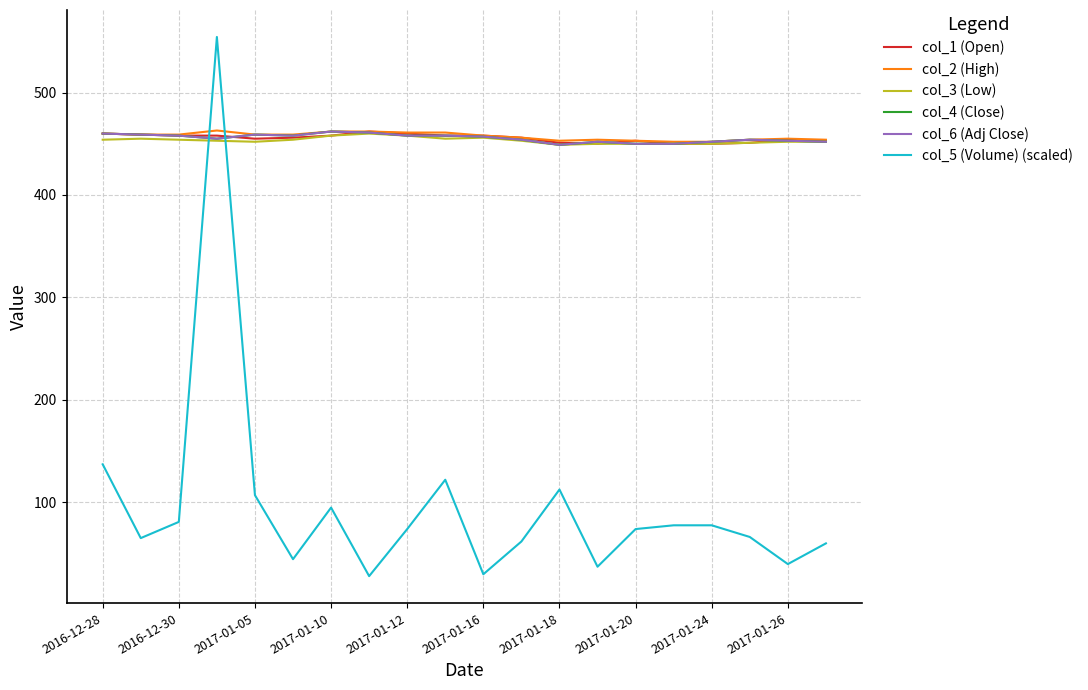

Does the chart have visible grid lines?

Yes